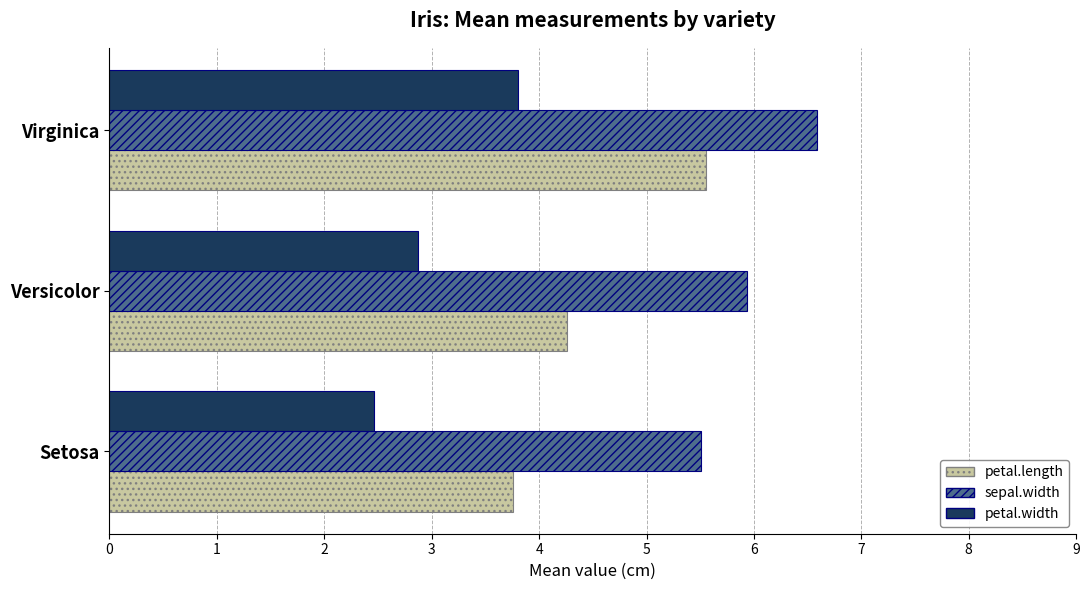

Between Setosa and Versicolor, which series saw the biggest shift?

petal.length